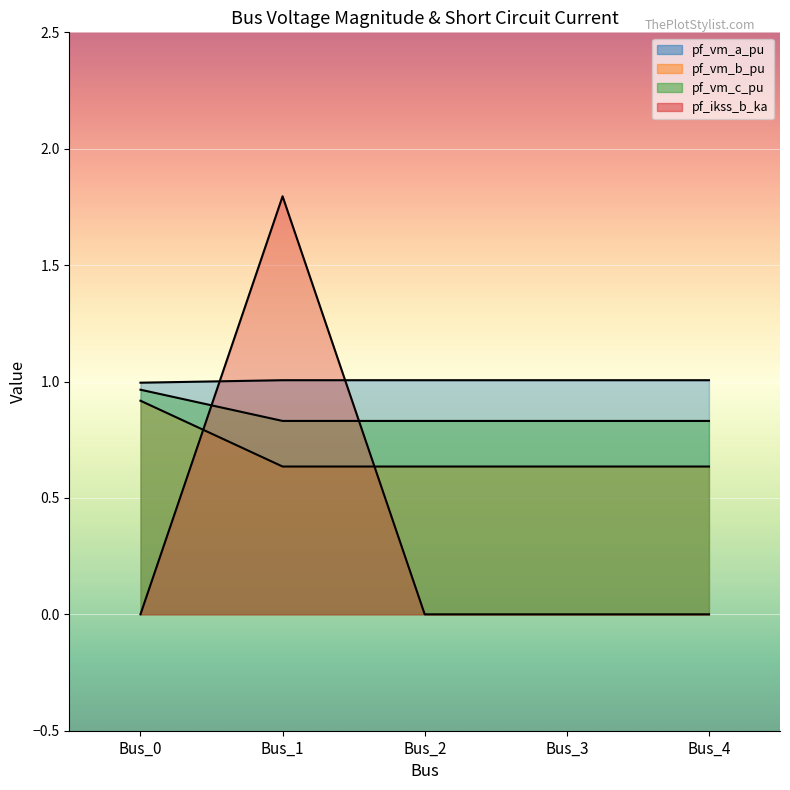

True or false: pf_ikss_b_ka and pf_vm_a_pu cross at least once.

True